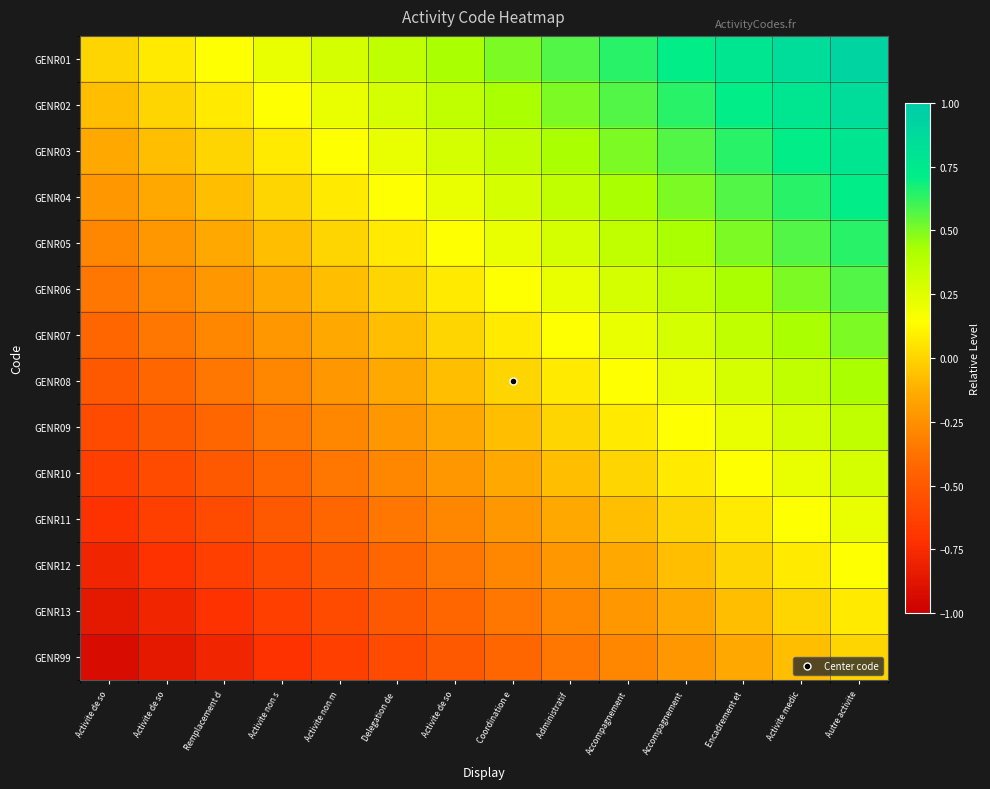

Which has a higher value, Activite de so or Activite de so?

Activite de so